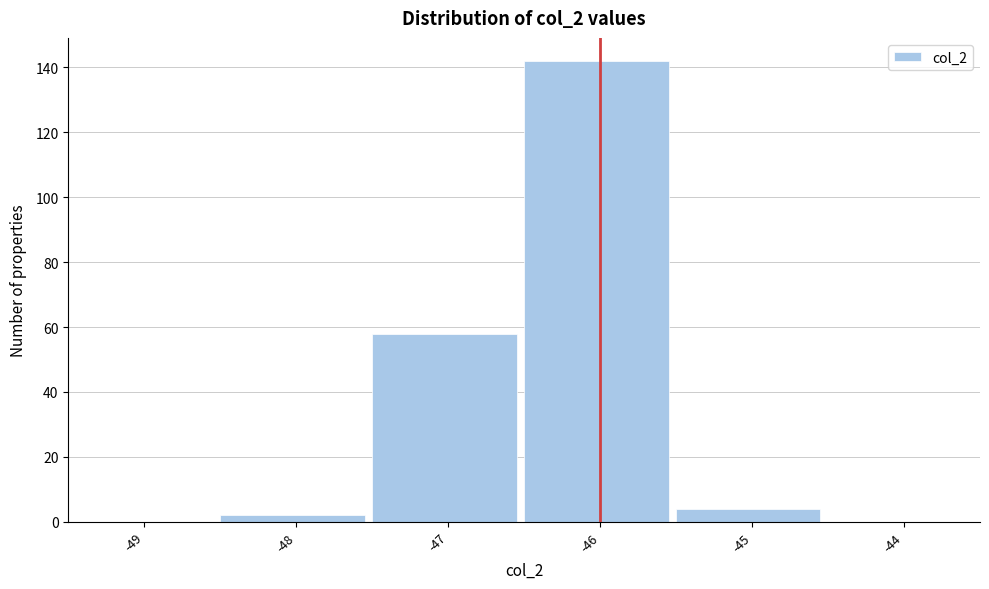

Reading left to right, list all the values displayed in this chart.

-49=0	-48=2	-47=58	-46=142	-45=4	-44=0